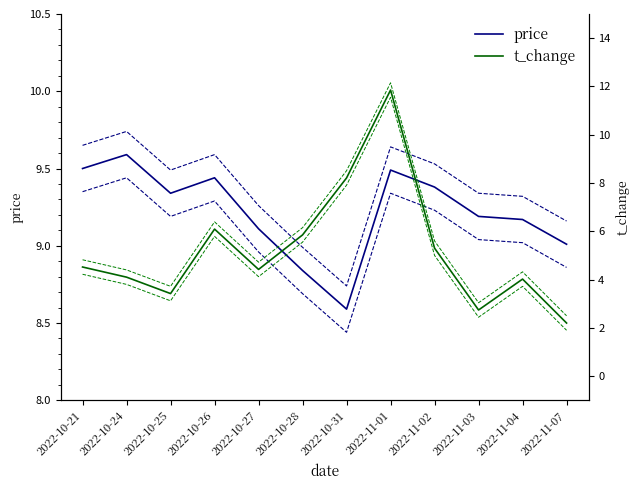

At which label does price first exceed 9?

2022-10-21